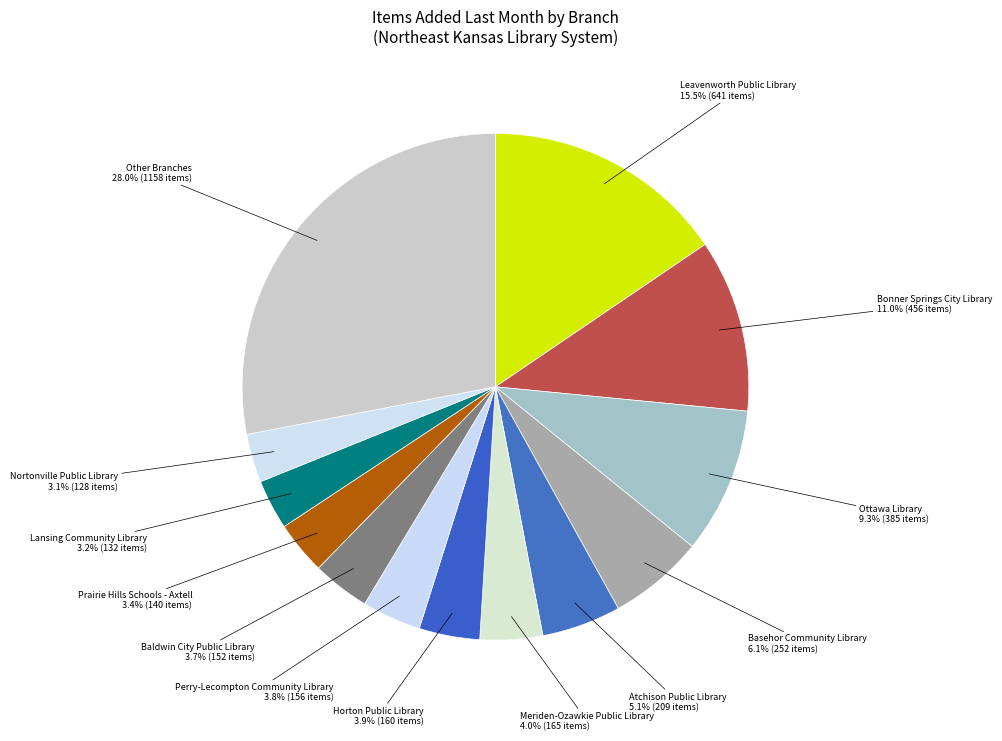

Count the number of slices in the pie.

13